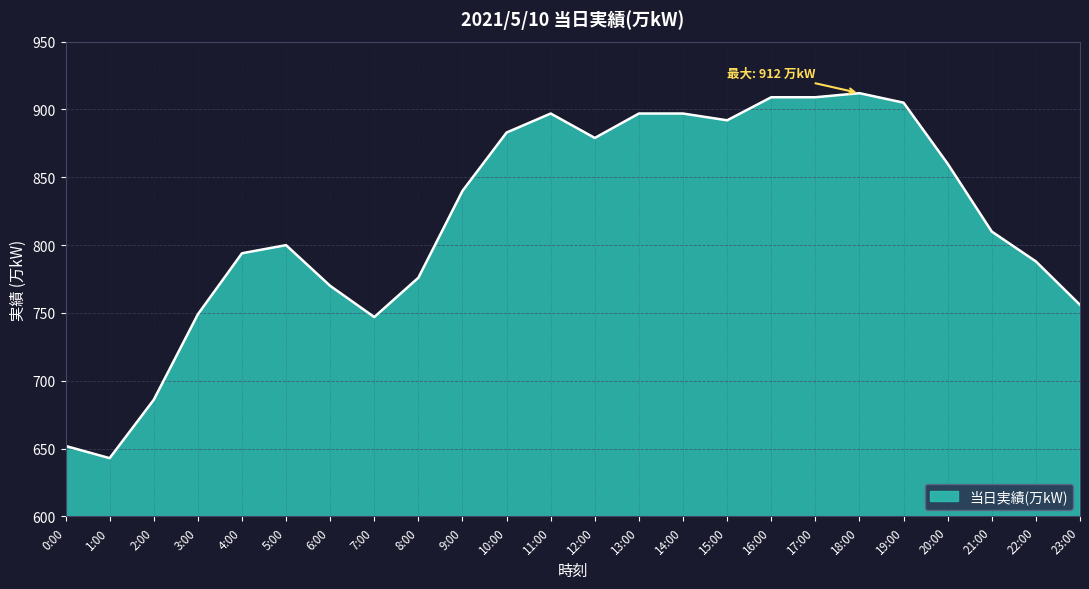

Which label corresponds to the smallest value in the chart?

1:00